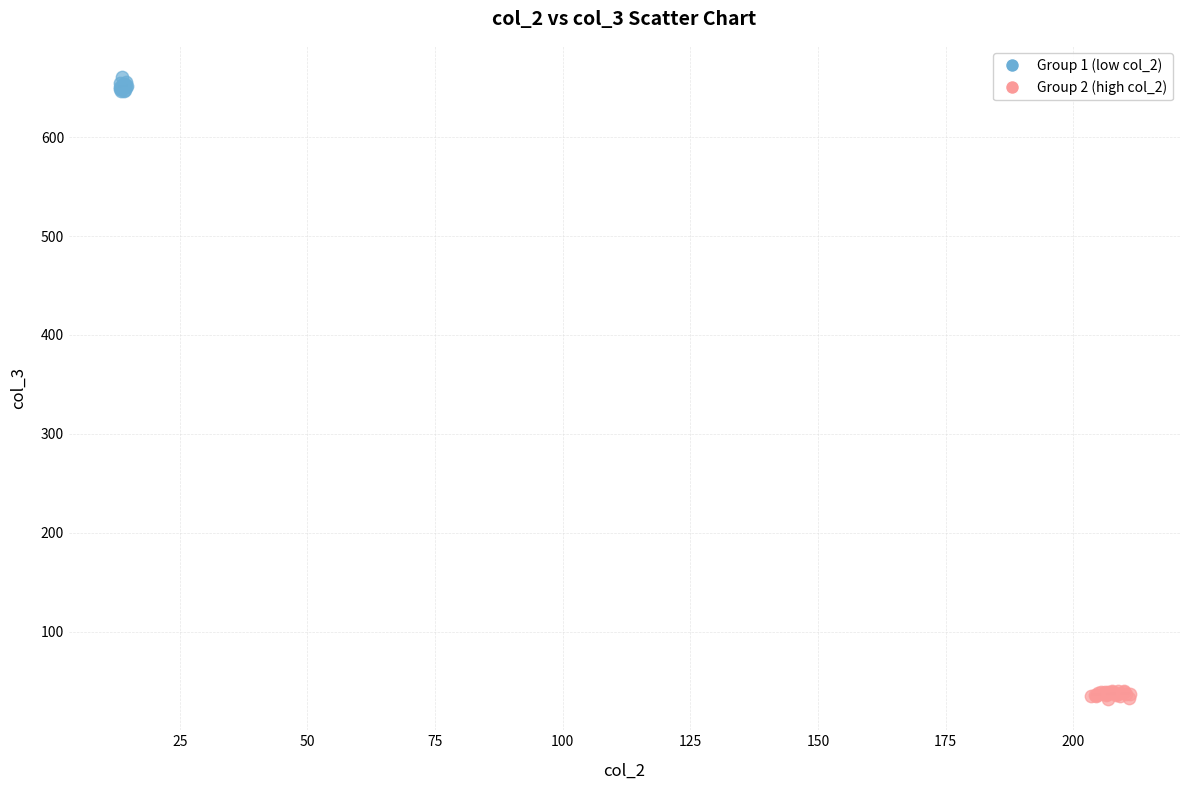

Which series contains the highest Y value?

Group 1 (low col_2)